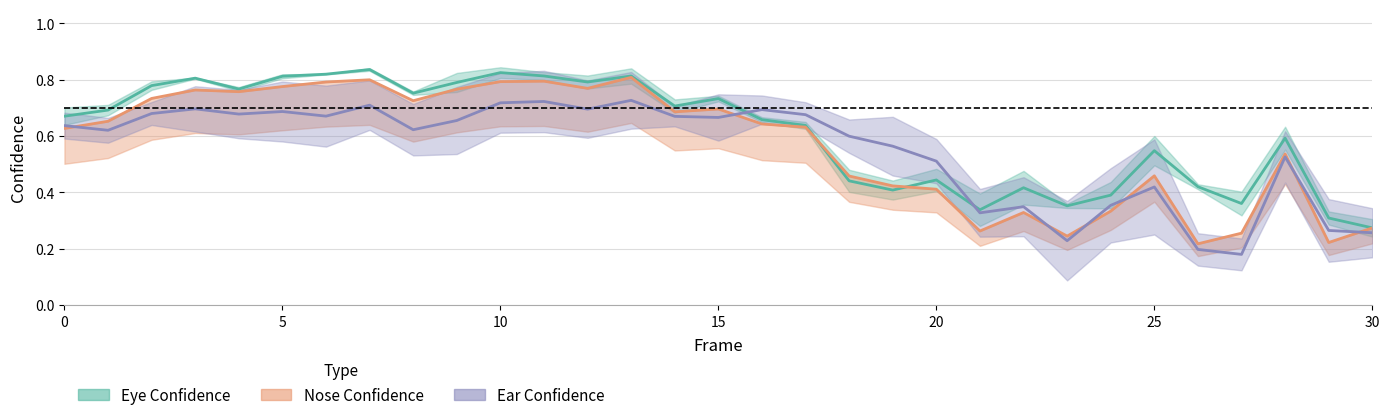

How many times do Nose Confidence (line) and Eye Confidence (mean) cross each other?

2